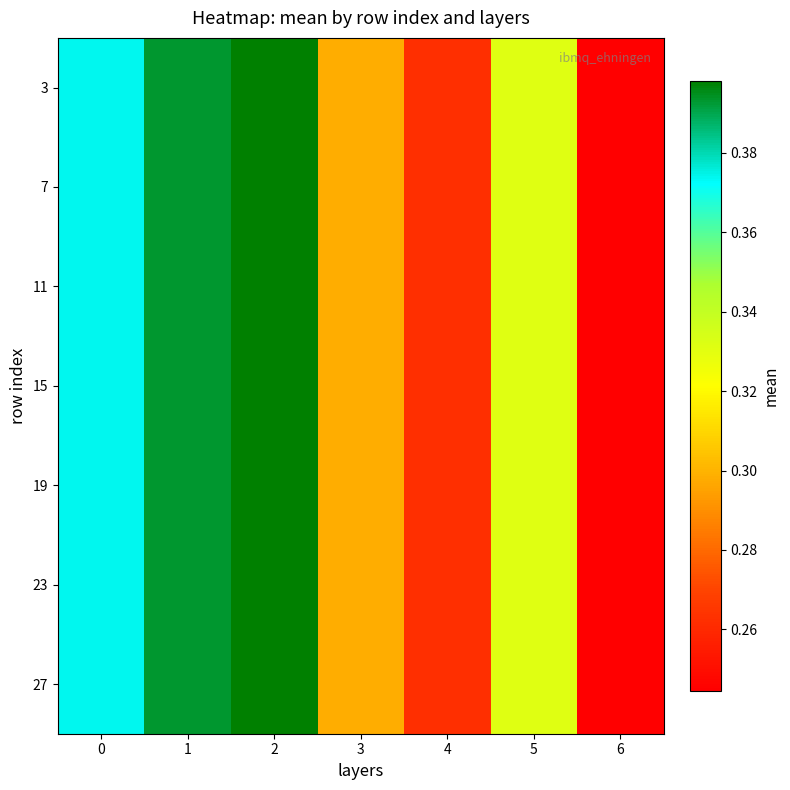

What is the greatest value displayed?

0.4